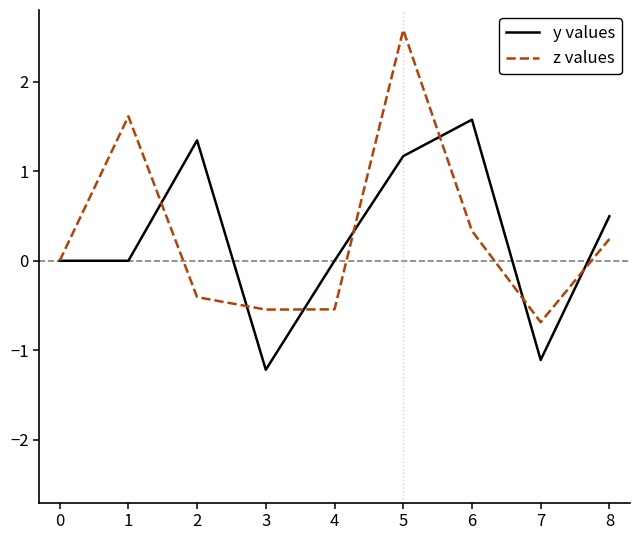

Rank the series by their maximum value, from highest to lowest.

z values, y values